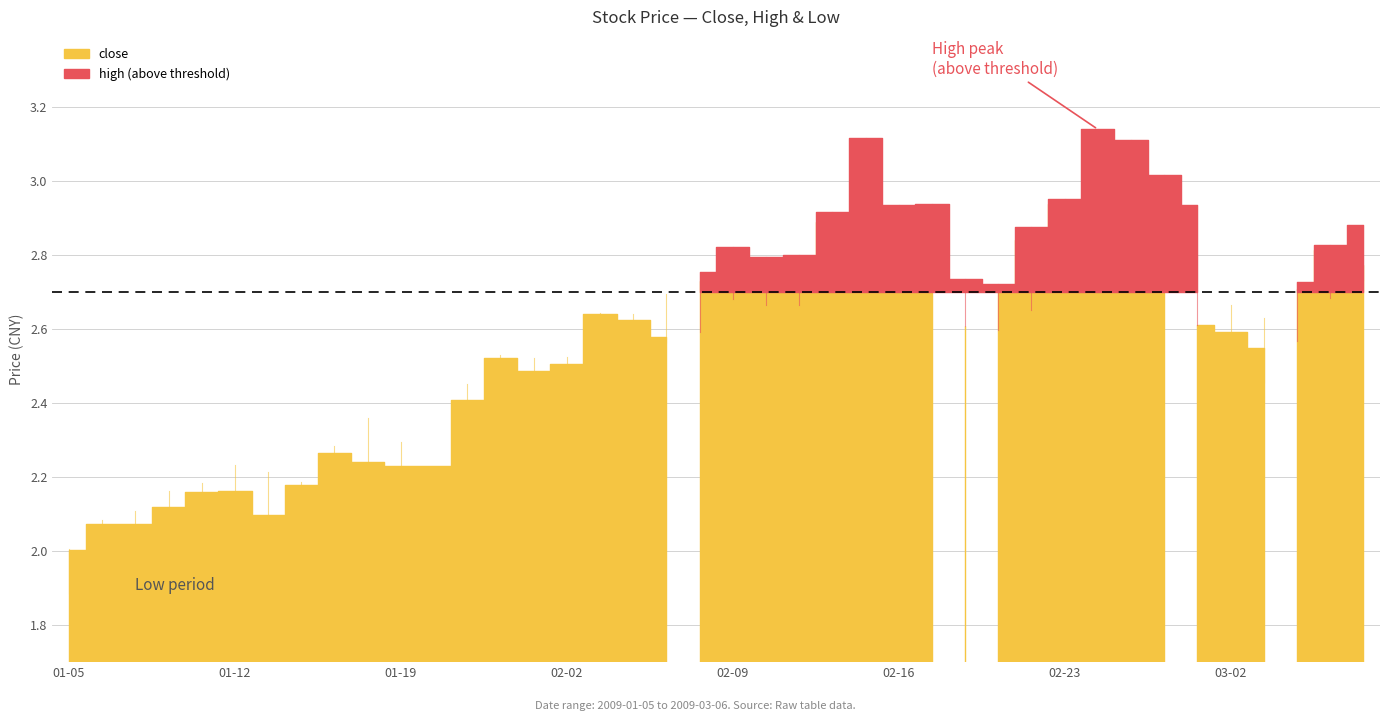

Reading left to right, what are all the values shown in this chart?

close: 2009-01-05=2.0	2009-01-06=2.1	2009-01-07=2.1	2009-01-08=2.1	2009-01-09=2.2	2009-01-12=2.2	2009-01-13=2.1	2009-01-14=2.2	2009-01-15=2.3	2009-01-16=2.2	2009-01-19=2.2	2009-01-20=2.2	2009-01-21=2.4	2009-01-22=2.5	2009-01-23=2.5	2009-02-02=2.5	2009-02-03=2.6	2009-02-04=2.6	2009-02-05=2.6	2009-02-06=2.7	2009-02-09=2.7	2009-02-10=2.8	2009-02-11=2.8	2009-02-12=2.9	2009-02-13=2.9	2009-02-16=2.9	2009-02-17=2.8	2009-02-18=2.6	2009-02-19=2.7	2009-02-20=2.8	2009-02-23=2.9	2009-02-24=3.0	2009-02-25=2.9	2009-02-26=2.9	2009-02-27=2.6	2009-03-02=2.6	2009-03-03=2.6	2009-03-04=2.7	2009-03-05=2.8	2009-03-06=2.8
high: 2009-01-05=2.0	2009-01-06=2.1	2009-01-07=2.1	2009-01-08=2.2	2009-01-09=2.2	2009-01-12=2.2	2009-01-13=2.2	2009-01-14=2.2	2009-01-15=2.3	2009-01-16=2.4	2009-01-19=2.3	2009-01-20=2.2	2009-01-21=2.5	2009-01-22=2.5	2009-01-23=2.5	2009-02-02=2.5	2009-02-03=2.6	2009-02-04=2.6	2009-02-05=2.7	2009-02-06=2.8	2009-02-09=2.8	2009-02-10=2.8	2009-02-11=2.8	2009-02-12=2.9	2009-02-13=3.1	2009-02-16=2.9	2009-02-17=2.9	2009-02-18=2.7	2009-02-19=2.7	2009-02-20=2.9	2009-02-23=3.0	2009-02-24=3.1	2009-02-25=3.1	2009-02-26=3.0	2009-02-27=2.9	2009-03-02=2.7	2009-03-03=2.6	2009-03-04=2.7	2009-03-05=2.8	2009-03-06=2.9
low: 2009-01-05=1.9	2009-01-06=2.0	2009-01-07=2.0	2009-01-08=2.0	2009-01-09=2.1	2009-01-12=2.1	2009-01-13=2.1	2009-01-14=2.1	2009-01-15=2.2	2009-01-16=2.2	2009-01-19=2.2	2009-01-20=2.2	2009-01-21=2.2	2009-01-22=2.4	2009-01-23=2.4	2009-02-02=2.4	2009-02-03=2.5	2009-02-04=2.6	2009-02-05=2.6	2009-02-06=2.6	2009-02-09=2.7	2009-02-10=2.7	2009-02-11=2.7	2009-02-12=2.7	2009-02-13=2.9	2009-02-16=2.8	2009-02-17=2.8	2009-02-18=2.6	2009-02-19=2.6	2009-02-20=2.7	2009-02-23=2.8	2009-02-24=2.9	2009-02-25=2.8	2009-02-26=2.8	2009-02-27=2.6	2009-03-02=2.5	2009-03-03=2.5	2009-03-04=2.6	2009-03-05=2.7	2009-03-06=2.7